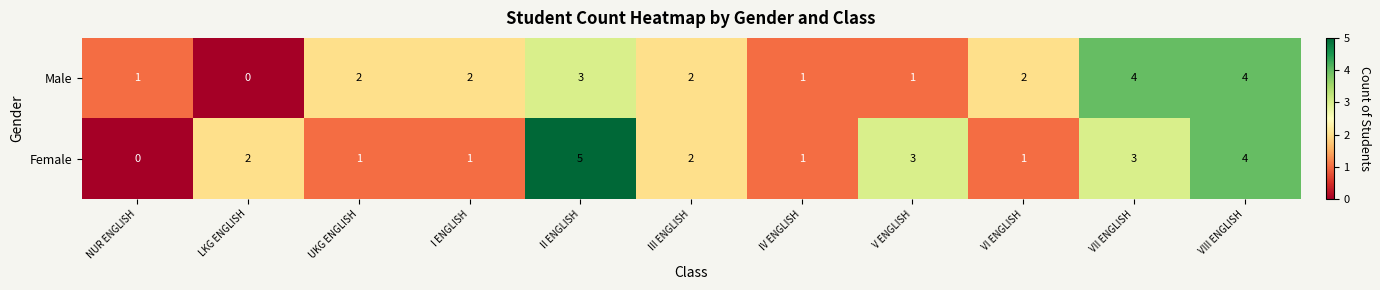

Which series has the widest spread of values?

Female